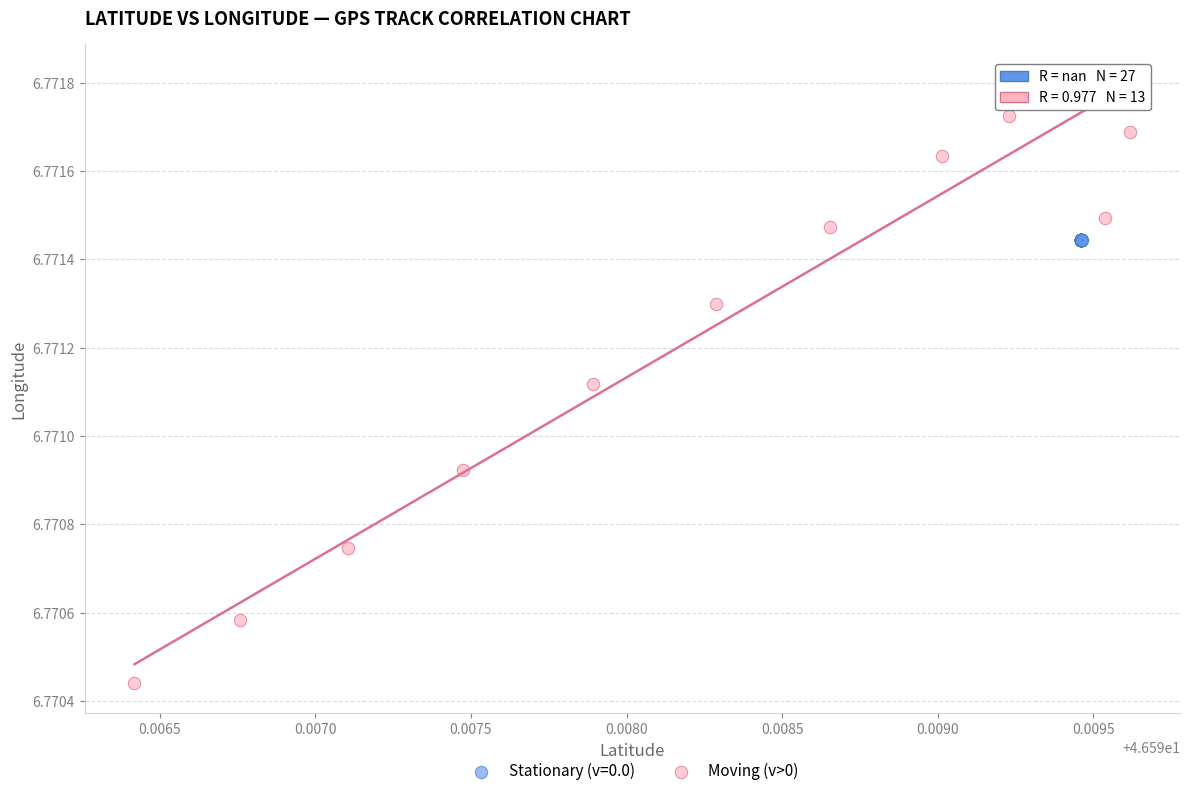

Which series contains the highest Y value?

Moving (v>0)